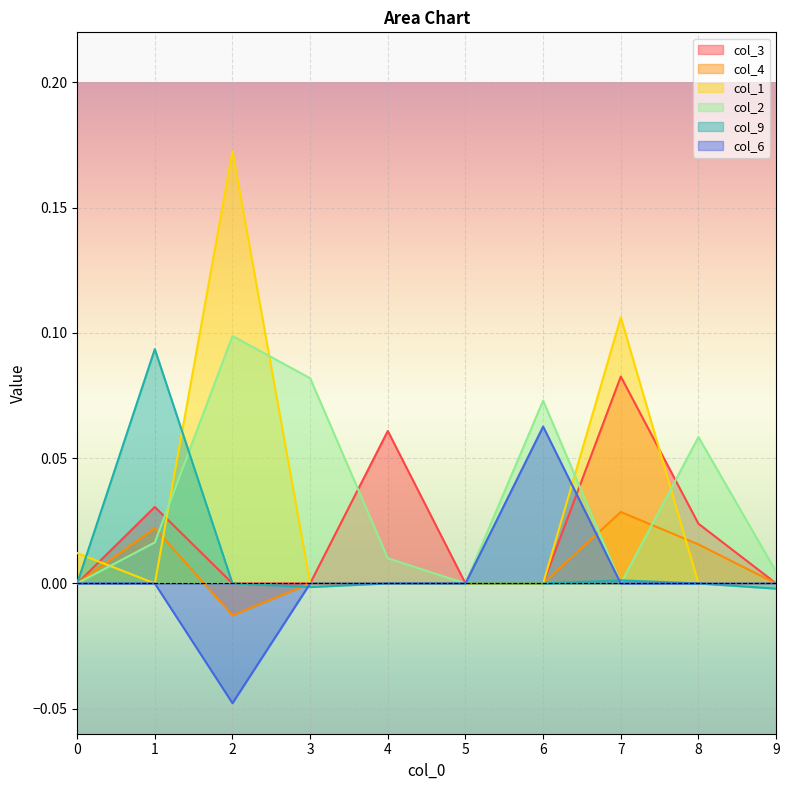

True or false: col_2 and col_6 intersect in this chart.

False